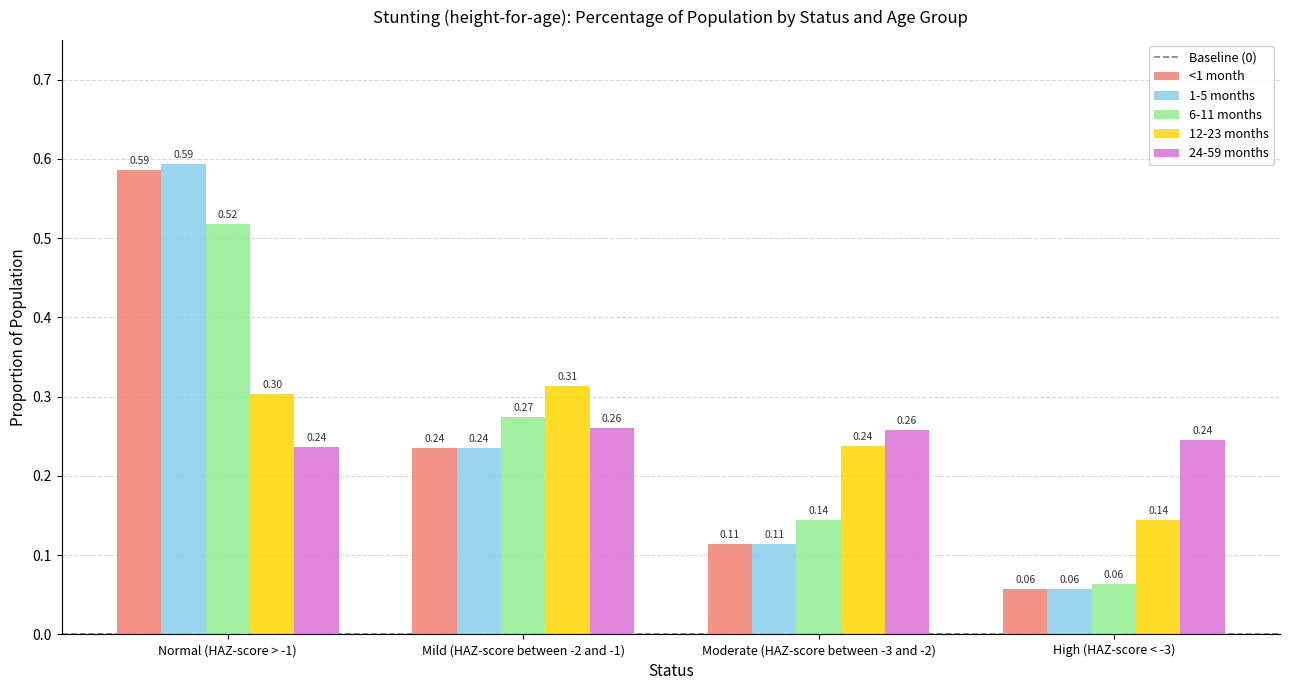

At how many categories does at least one series exceed 0?

4